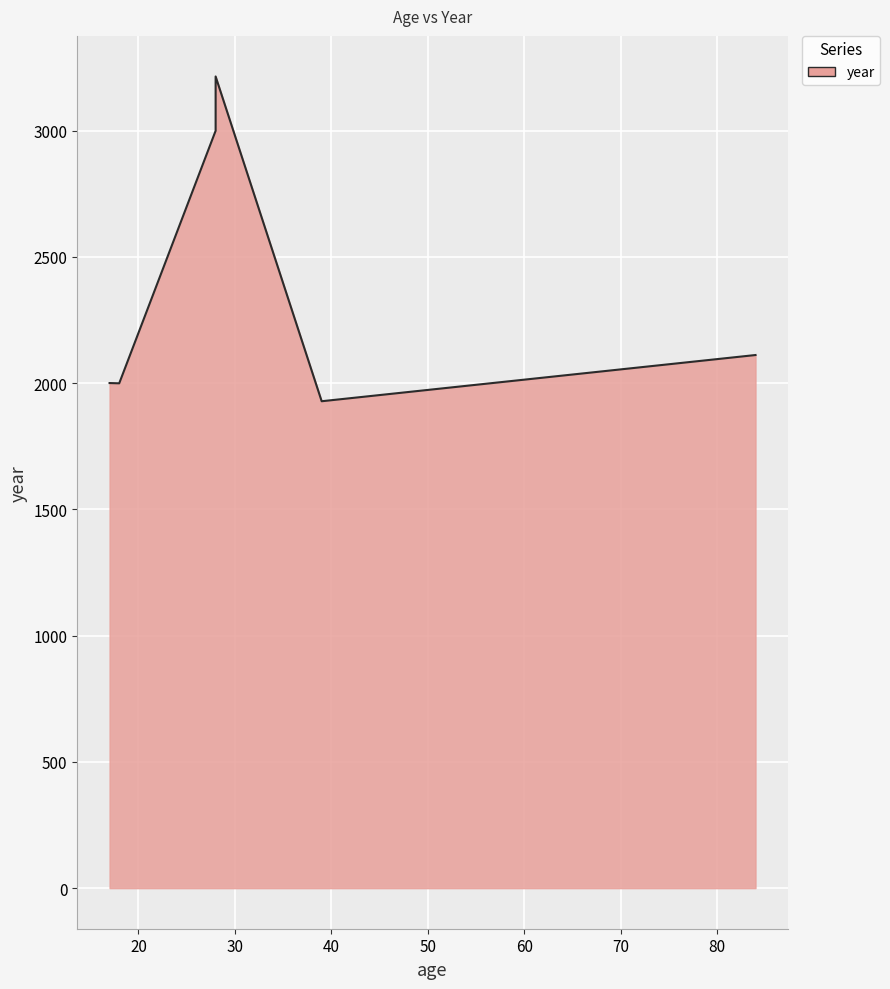

What is the sum of the values at 28 and 39?

4927